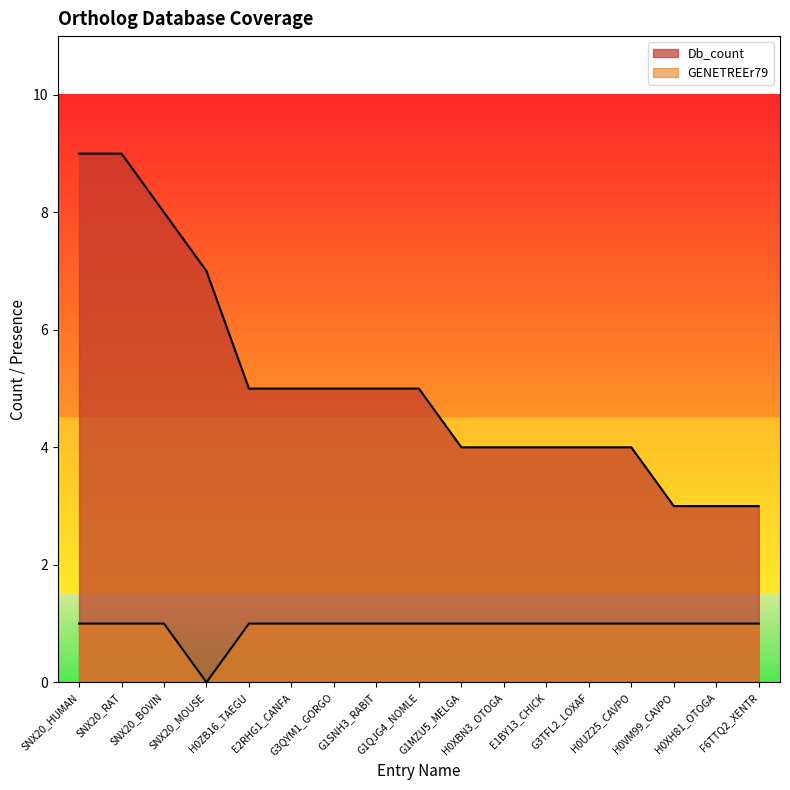

At how many categories does at least one series exceed 8?

2